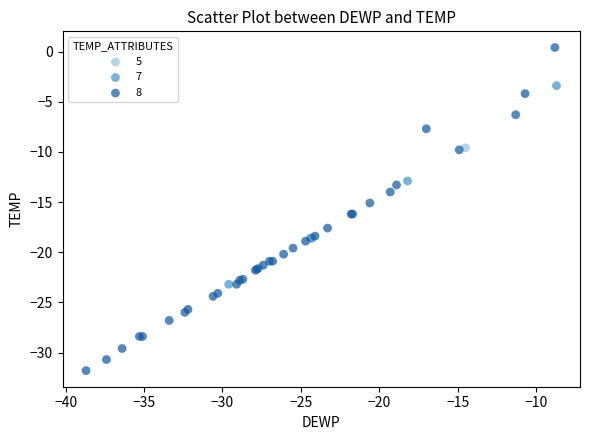

What are all the series names shown in the legend?

5, 7, 8